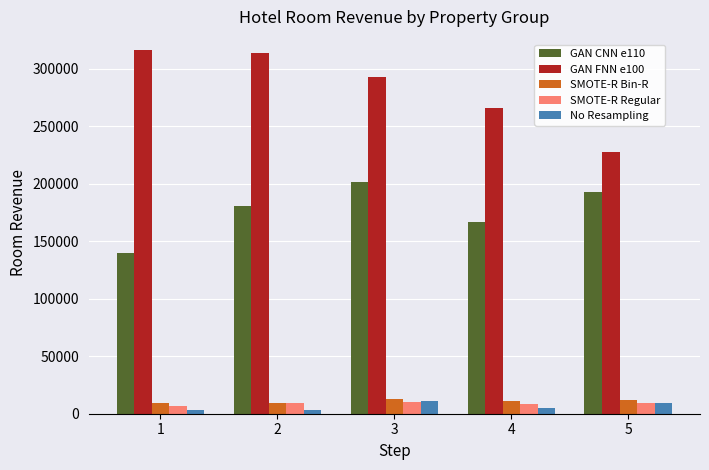

True or false: GAN FNN e100 has a value of 107017.1 at 3.

False